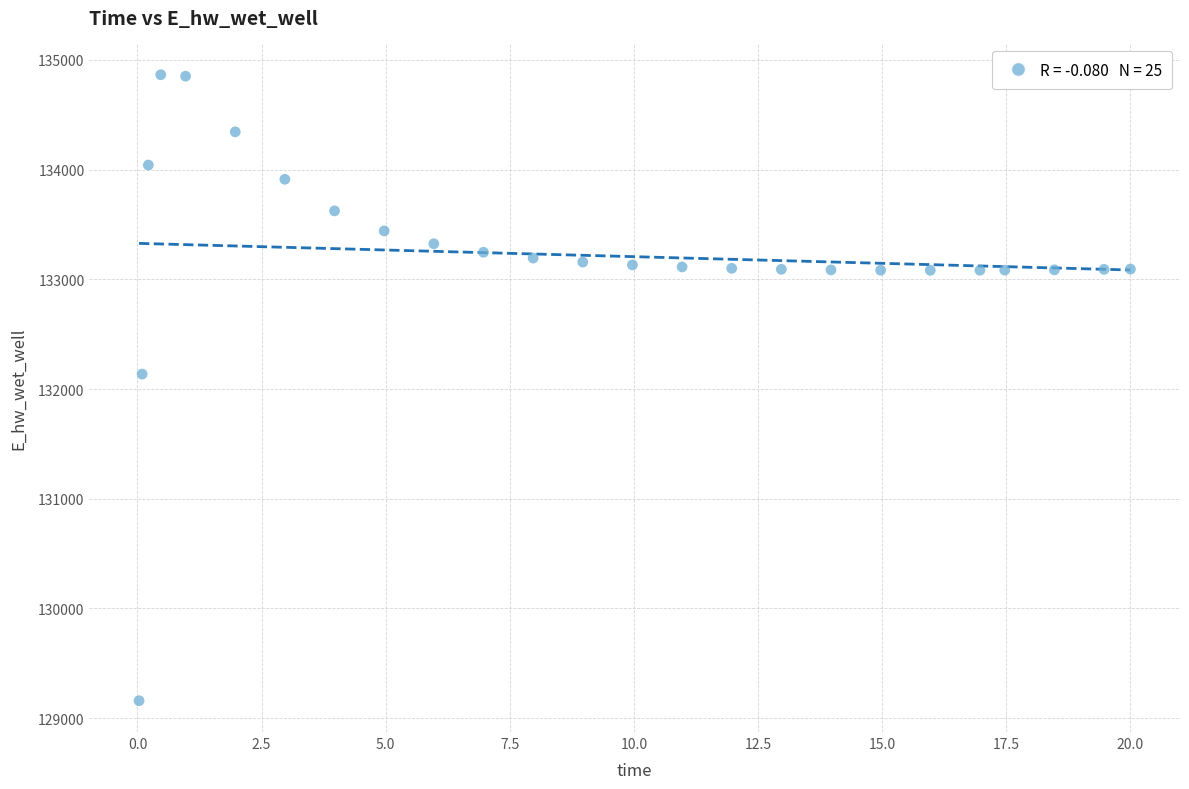

What is the range of Y values (max minus min)?

5706.7